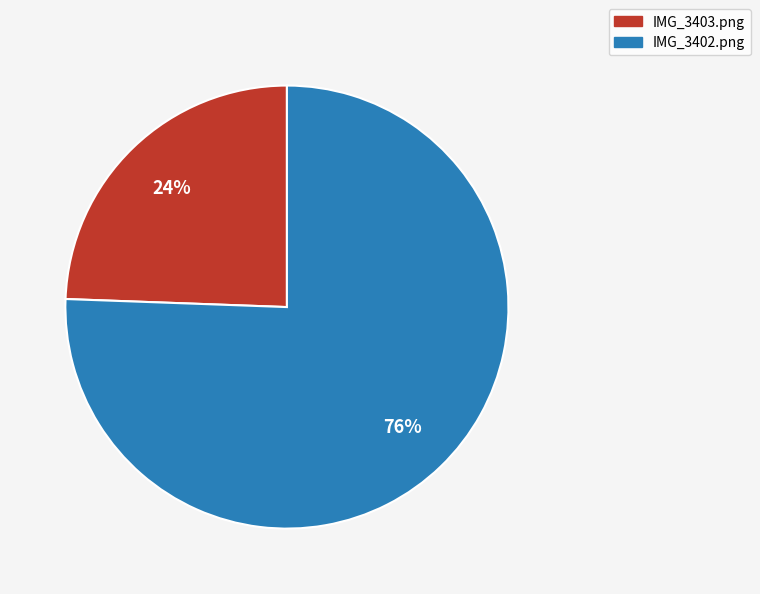

To the nearest percent, what is the combined percentage of IMG_3403.png and IMG_3402.png?

100%